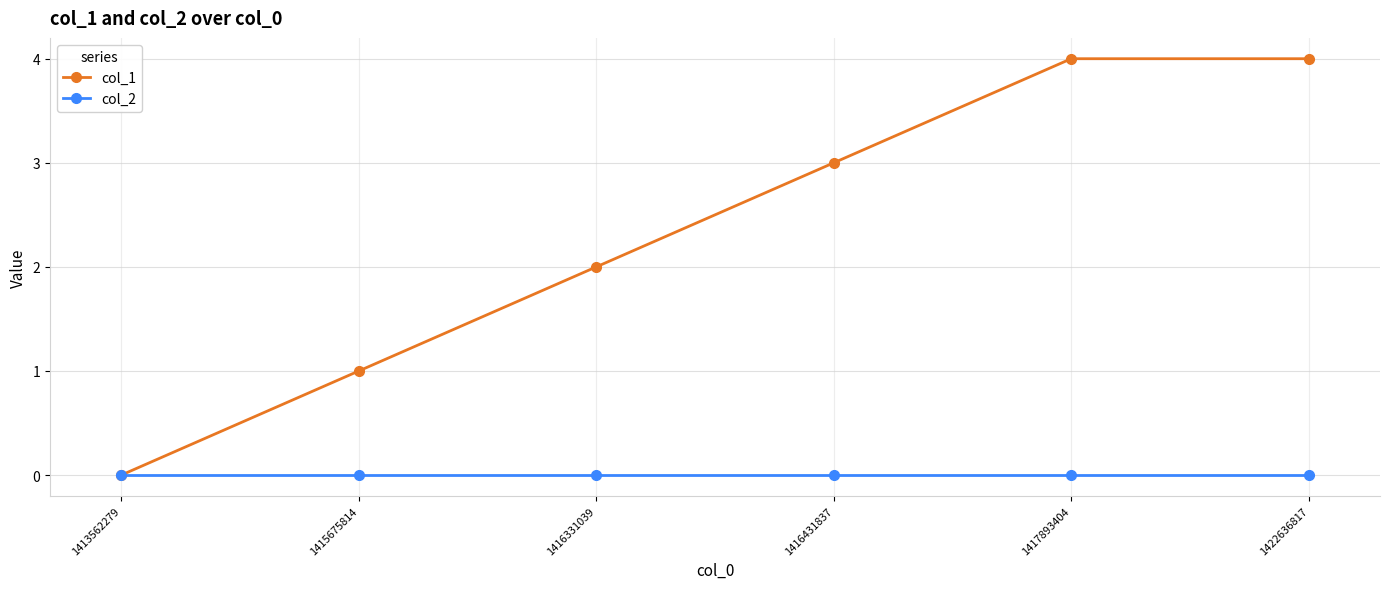

What is the total value across all series at 1417893404?

4